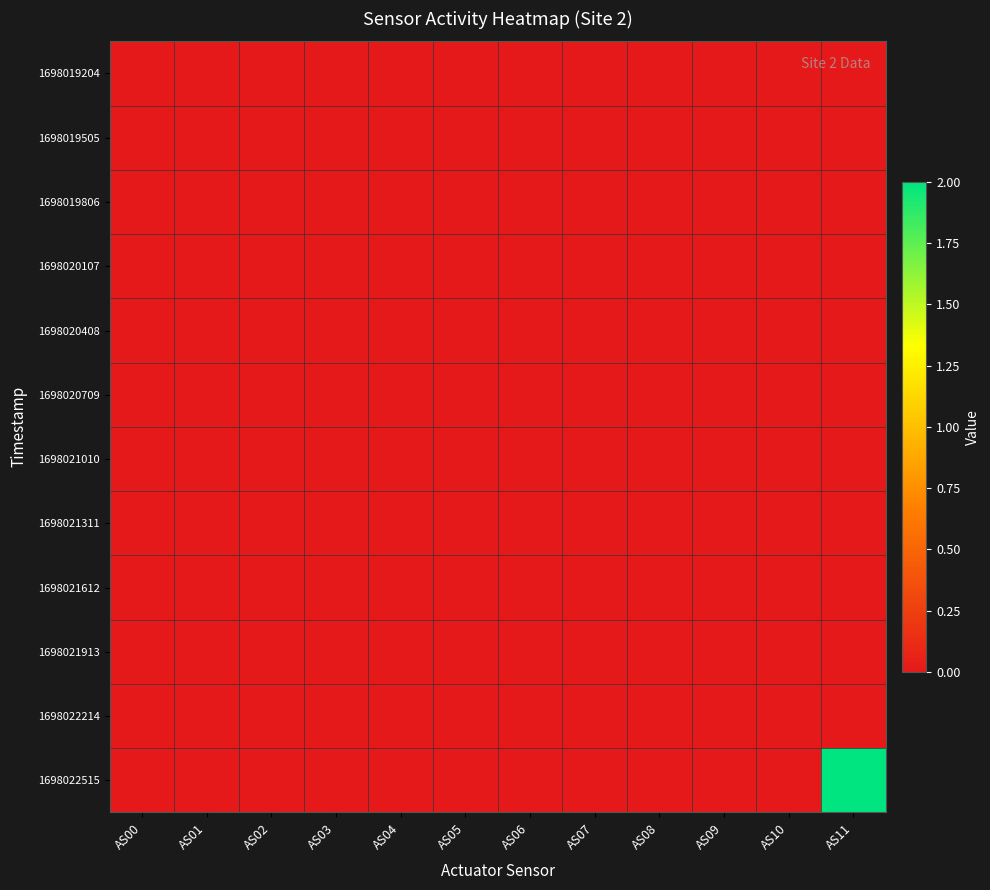

Which series has the largest total across all categories?

1698022515